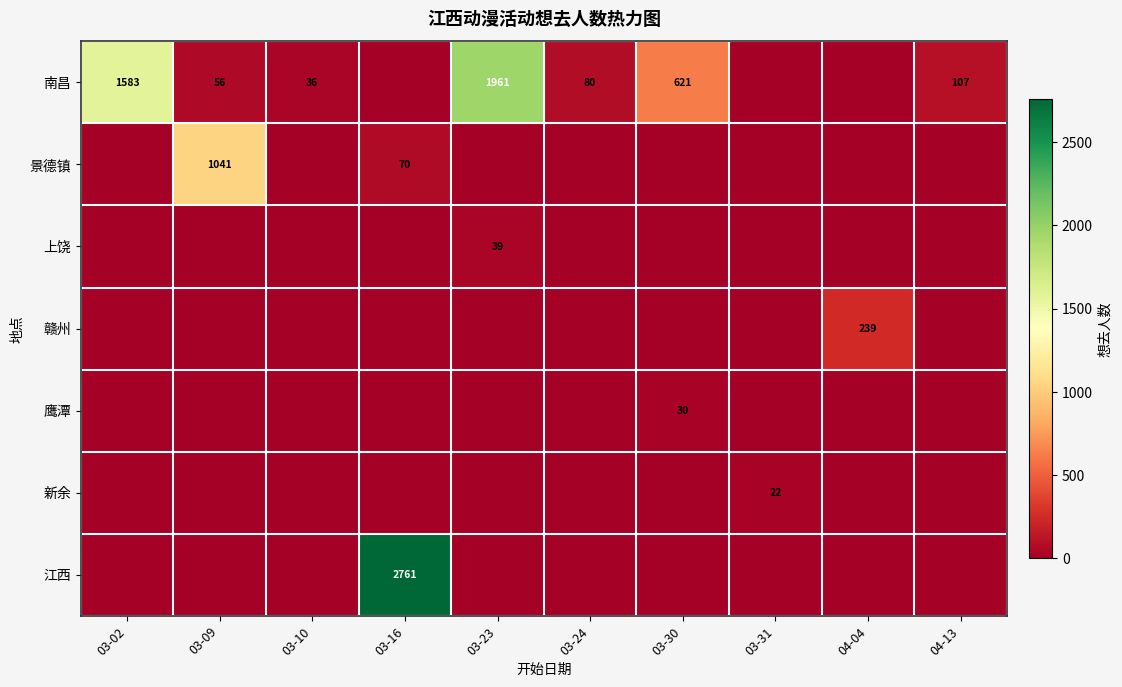

At which label is 上饶 closest to 19?

03-02